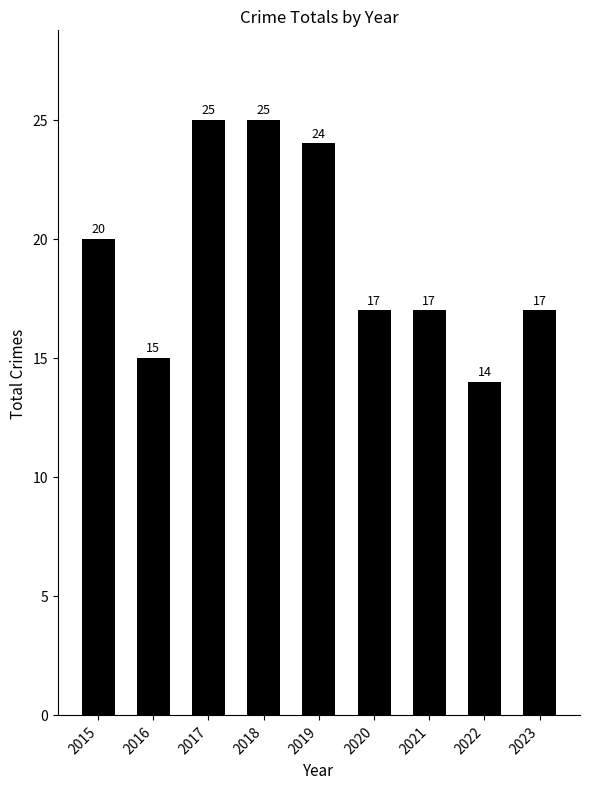

Does the chart contain stacked bars?

No